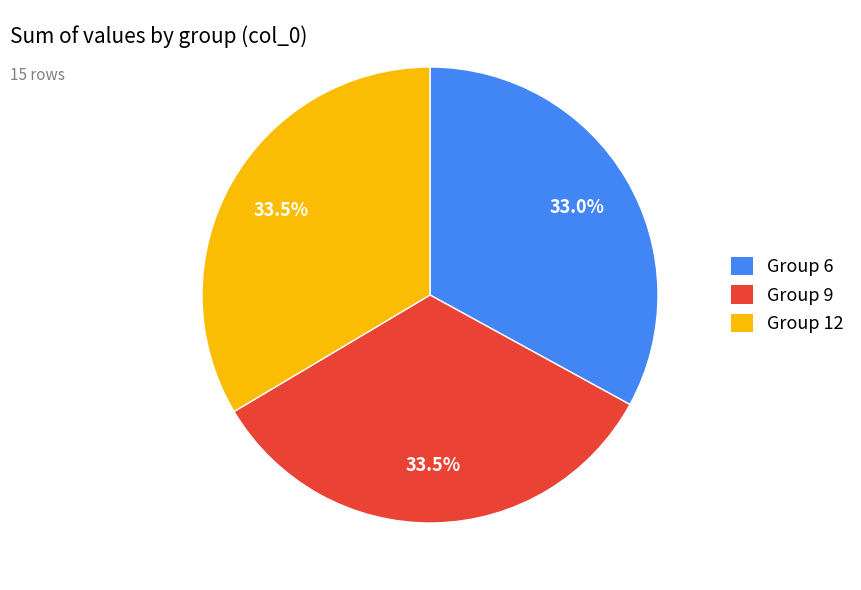

Is there a majority slice in this chart?

No